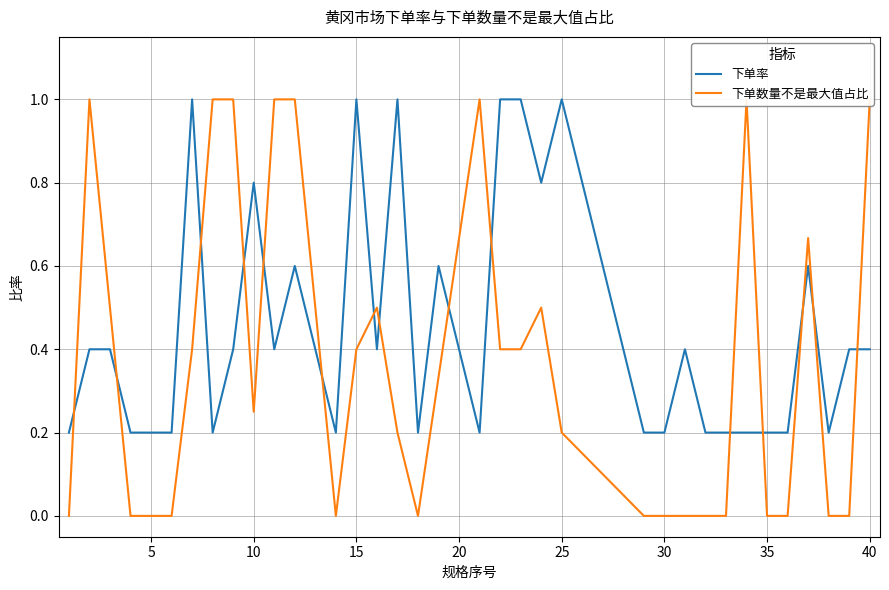

True or false: 下单率 has a value of 0.2 at 35.

True